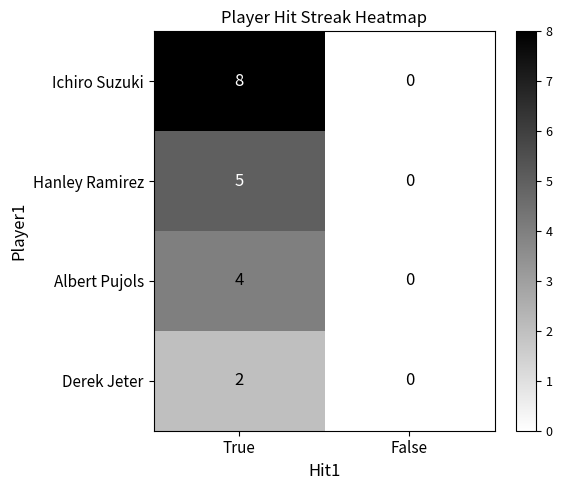

Is it true that Hanley Ramirez equals 5 at True?

True